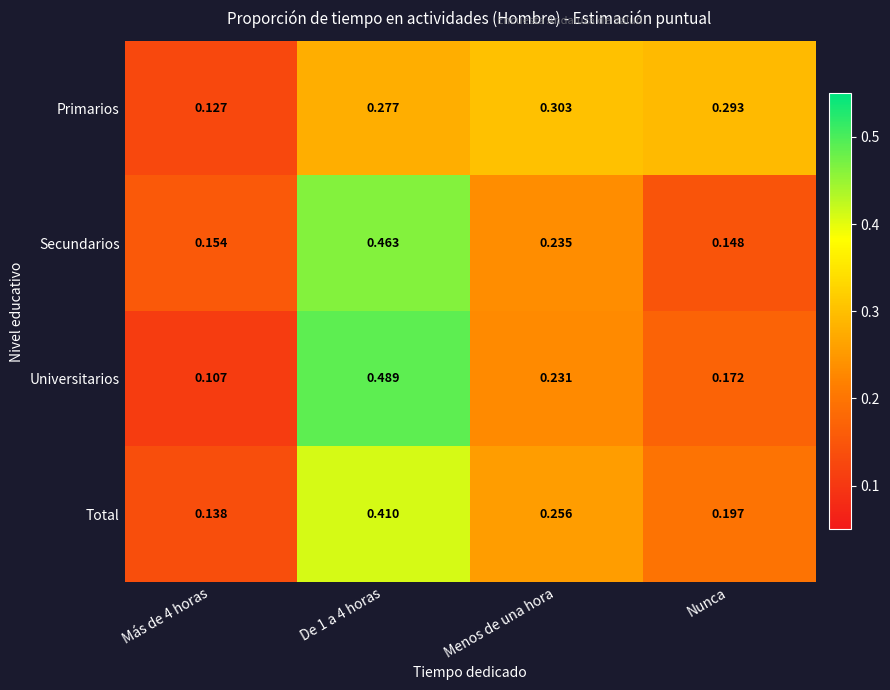

Which series changed the most between Más de 4 horas and Menos de una hora?

Primarios